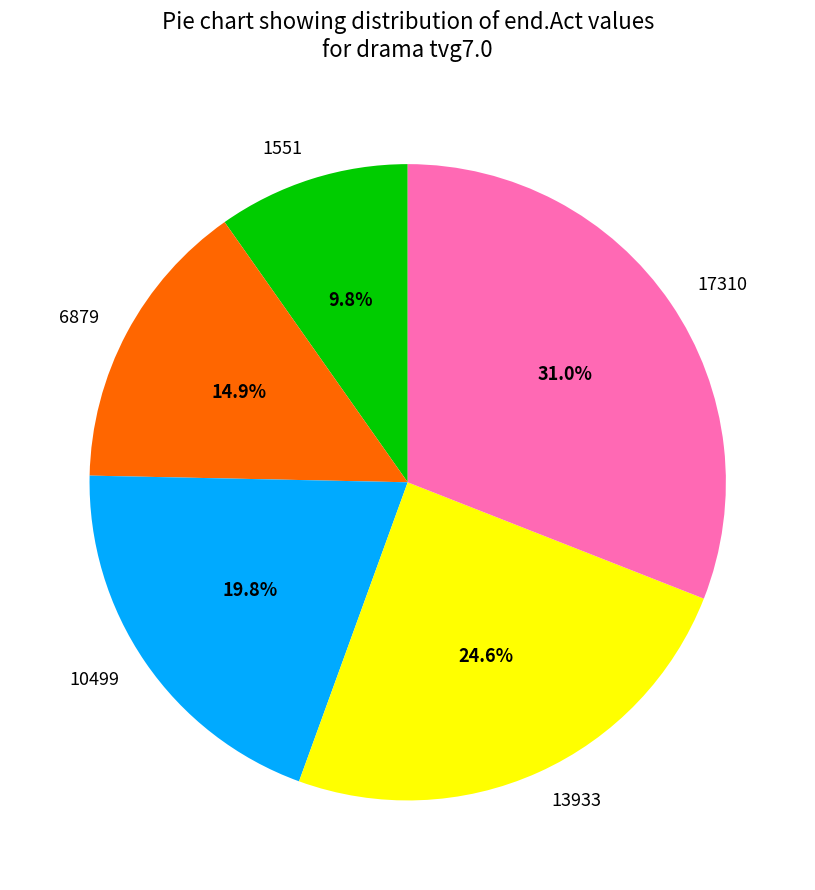

The 6879 slice represents 15% of the pie. True or false?

True